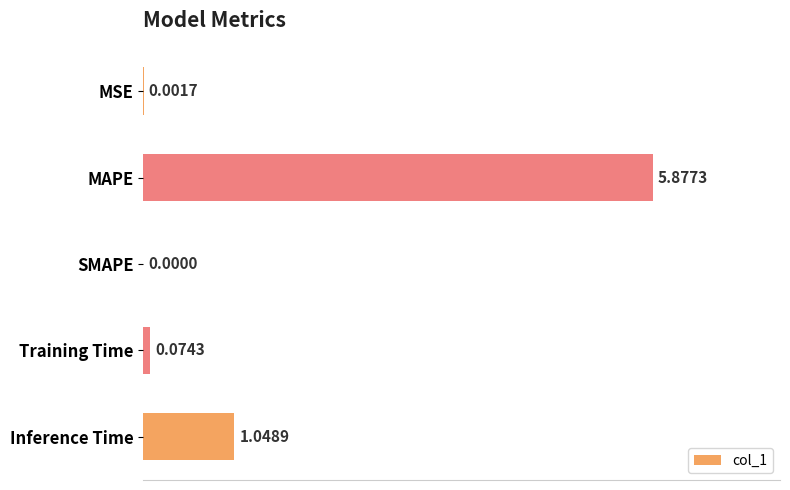

Where is the data nearest to the value 2?

Inference Time